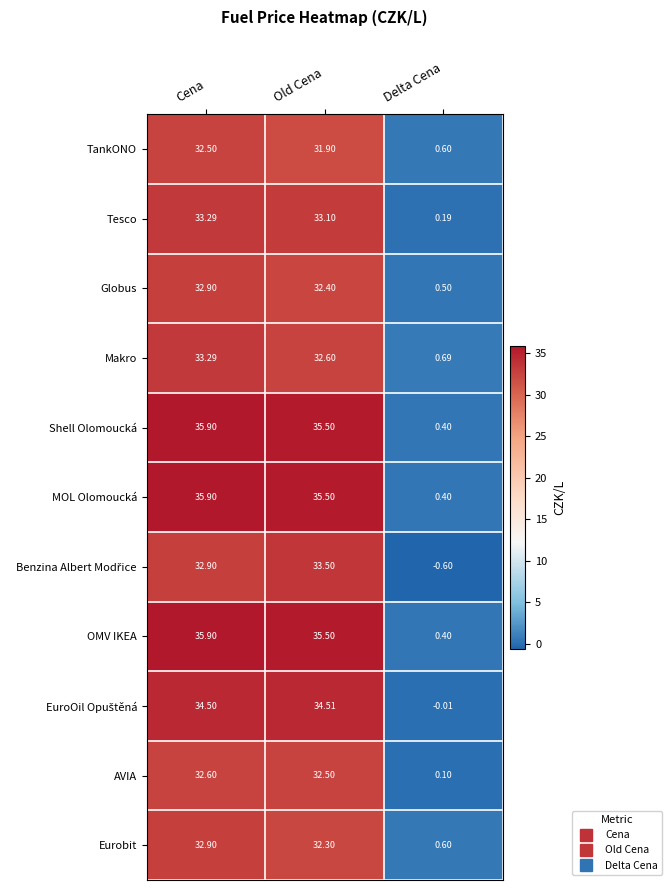

Which category has the lowest value across all series?

Delta Cena